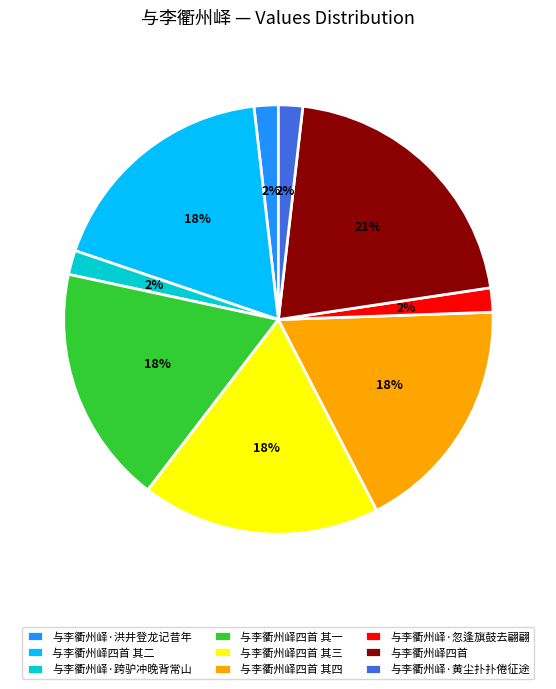

Combined, do 与李衢州峄四首 其三 and 与李衢州峄四首 其一 account for over 50%?

No